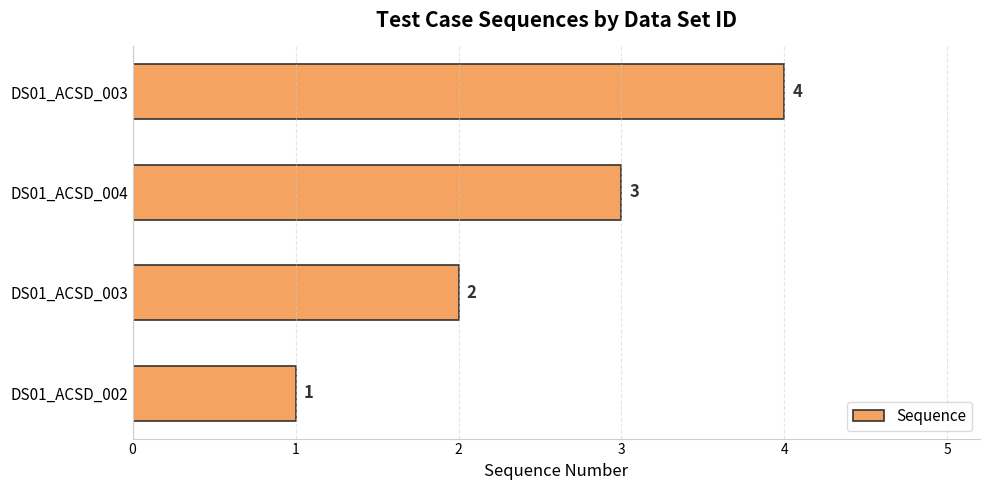

What is the difference between the maximum and minimum values?

3